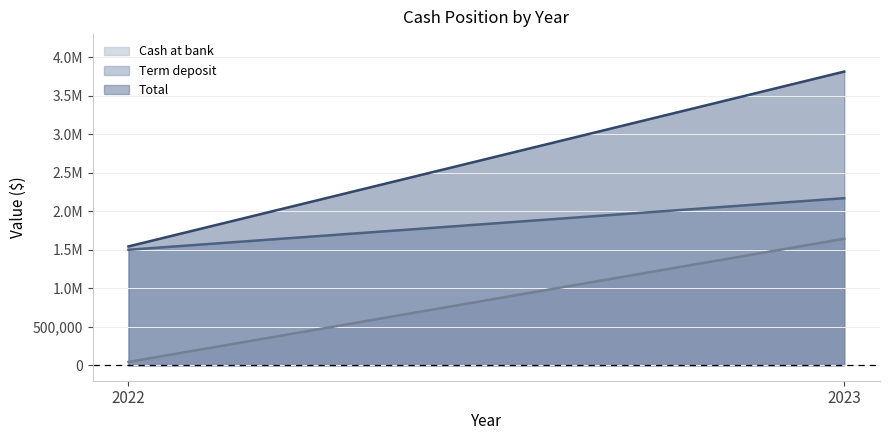

What is the value of the Cash at bank point at the 2nd from the left?

1643586